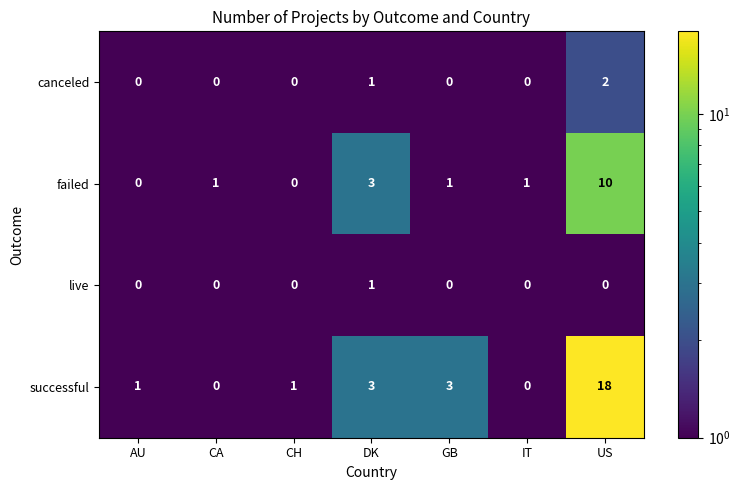

At how many categories does at least one series exceed 11?

1